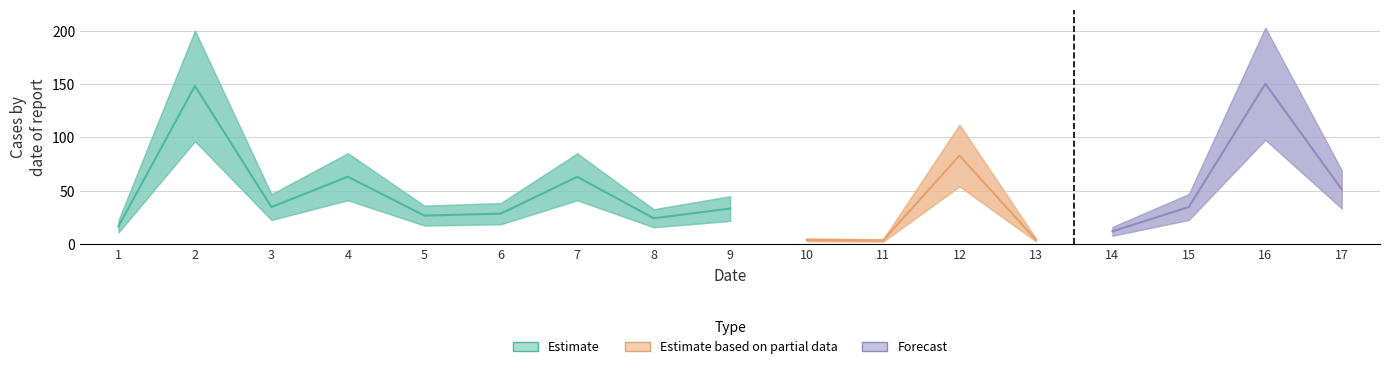

What is the average value?

45.9